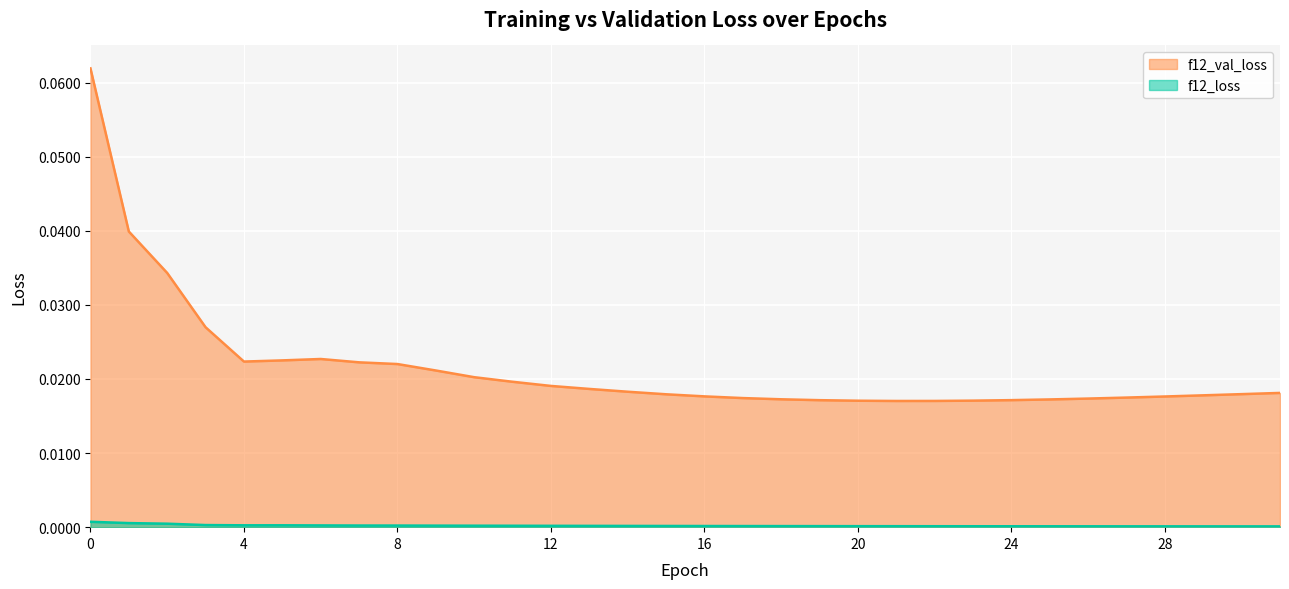

True or false: f12_loss and f12_val_loss cross at least once.

False